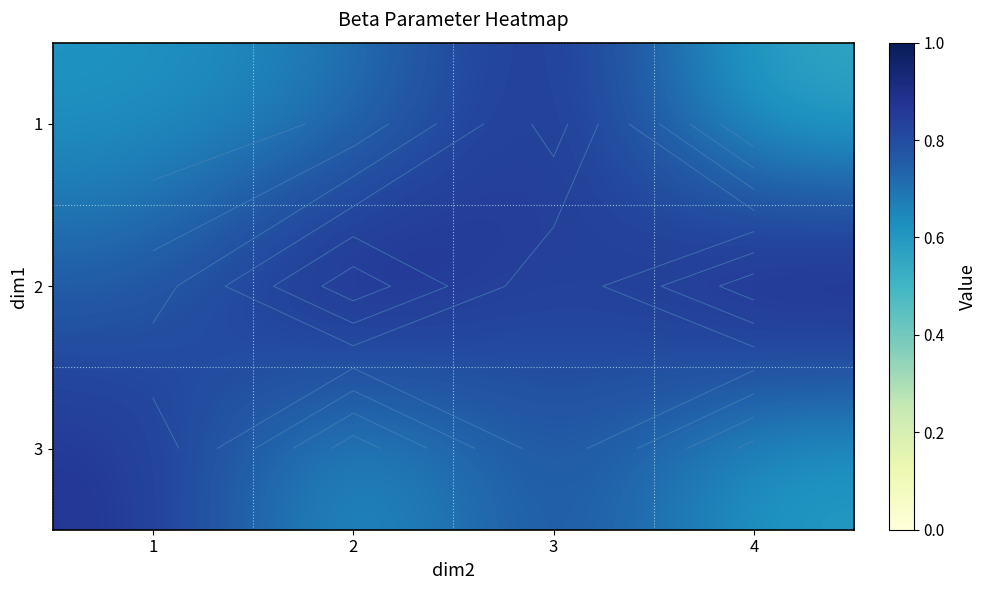

What is the spread (max minus min) of values at 2?

0.4